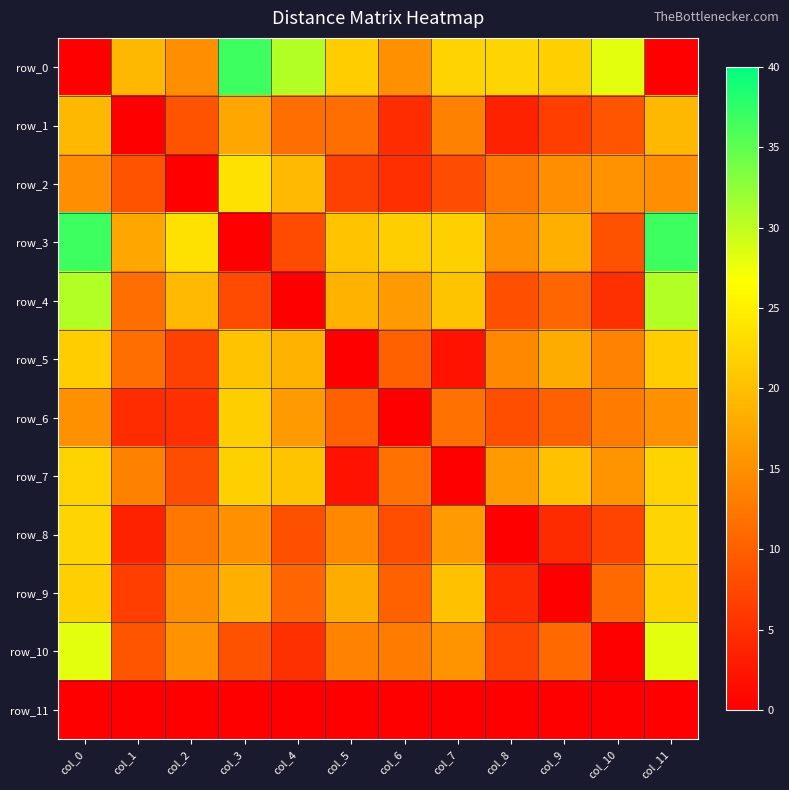

At which label is row_10 closest to 14?

col_5